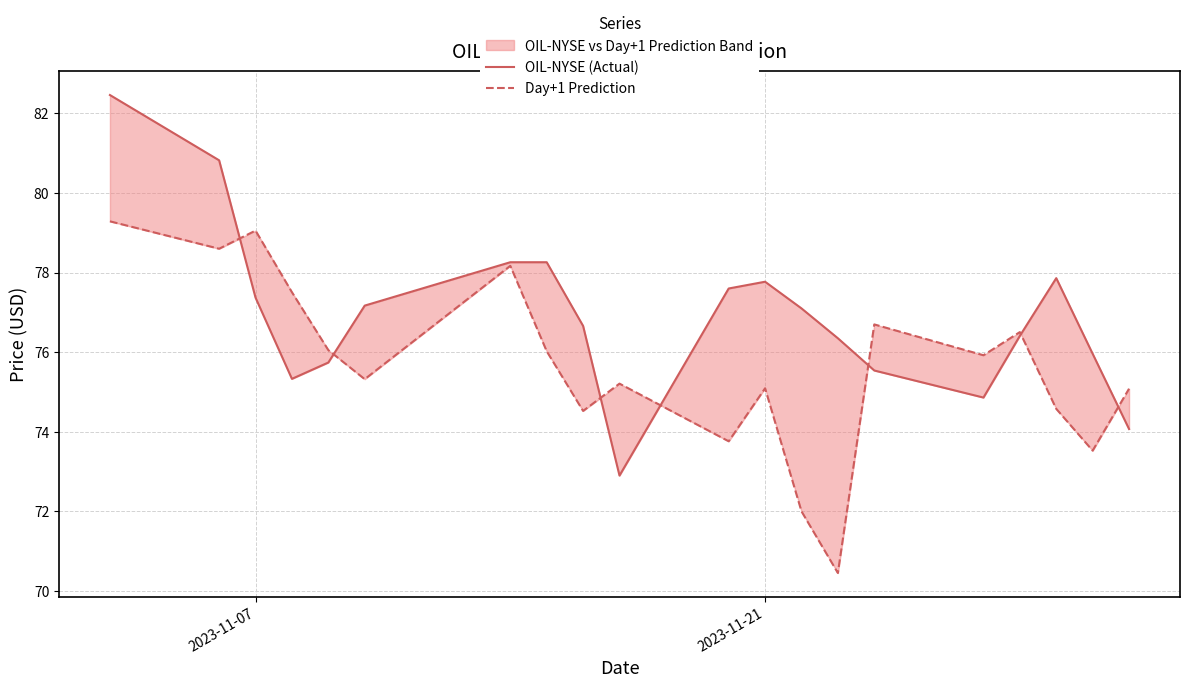

Count the number of categories in the chart.

20